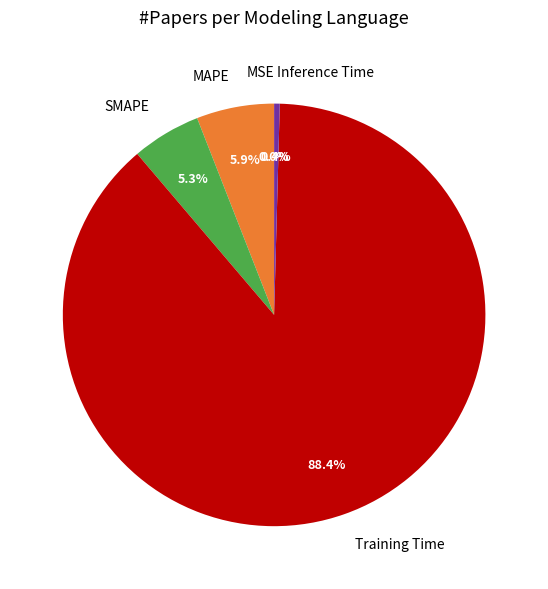

Which slice is the smallest?

MSE